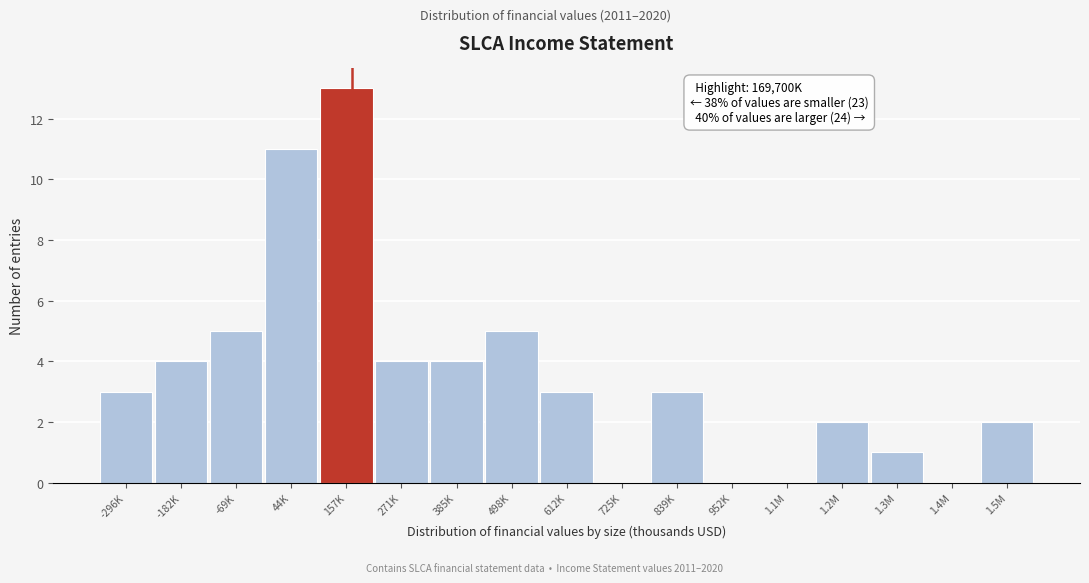

Reading left to right, transcribe all the data shown in this chart.

-296K=3	-182K=4	-69K=5	44K=11	157K=13	271K=4	385K=4	498K=5	612K=3	725K=0	839K=3	952K=0	1.1M=0	1.2M=2	1.3M=1	1.4M=0	1.5M=2